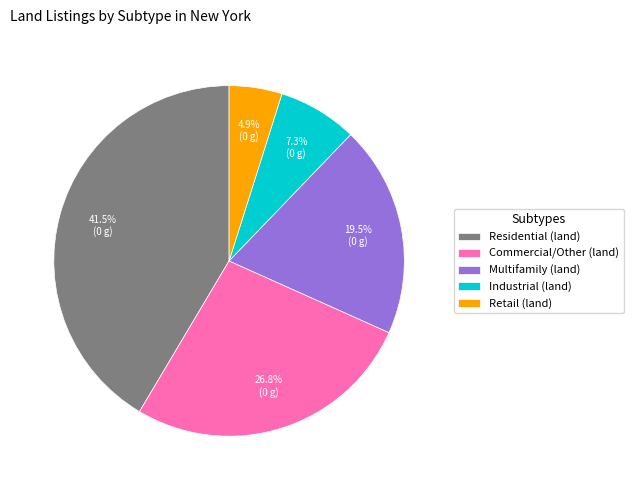

Which has a higher value, Multifamily (land) or Commercial/Other (land)?

Commercial/Other (land)